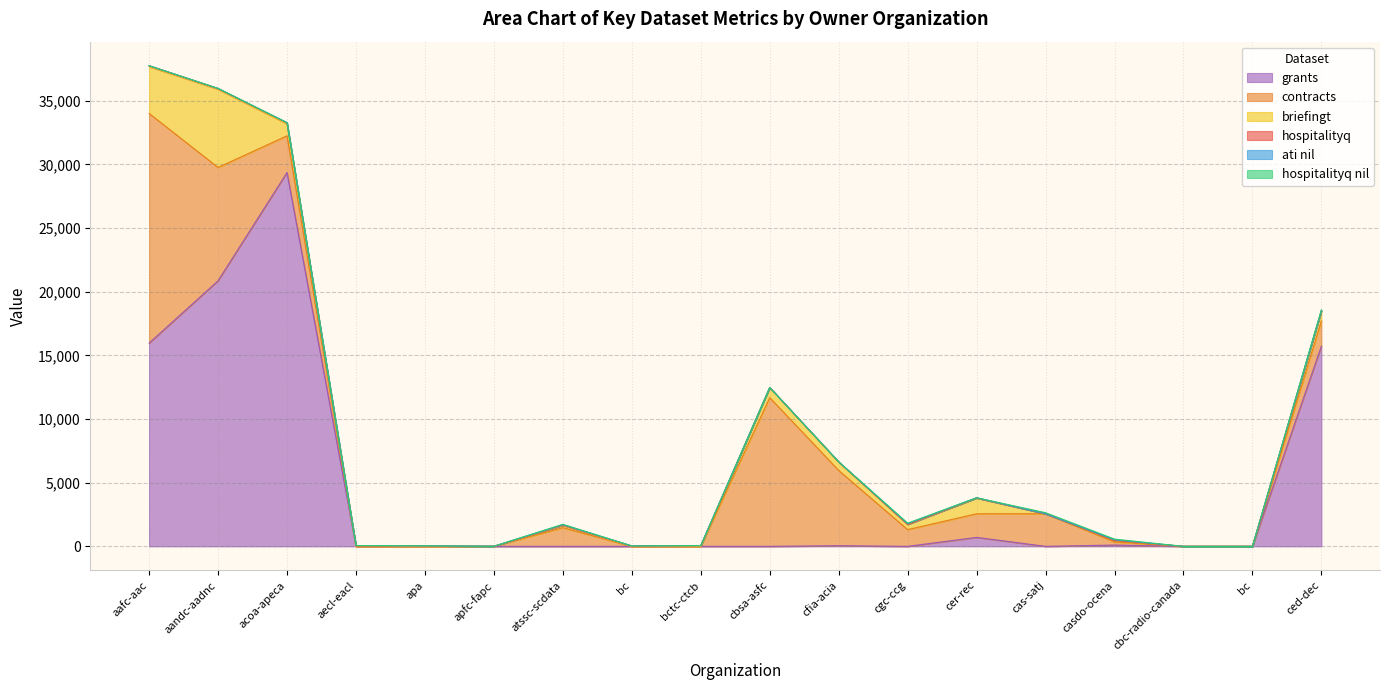

At which category is the sum across all series the highest?

aafc-aac